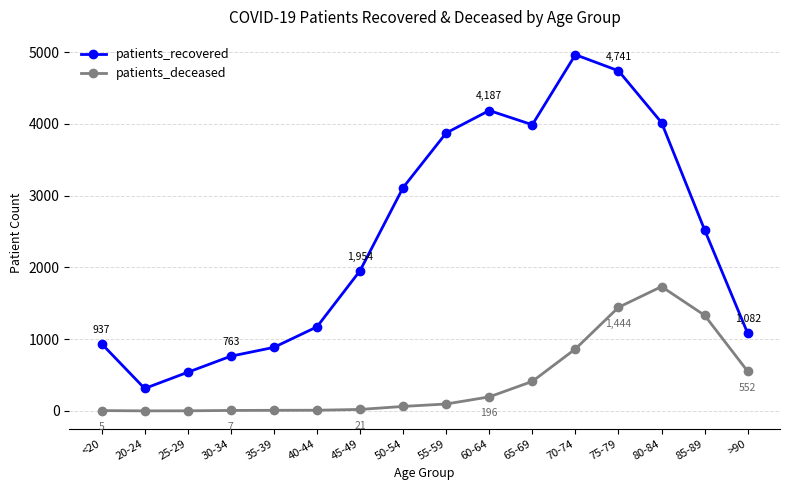

True or false: patients_recovered has more than 2 points higher than both neighbors.

False